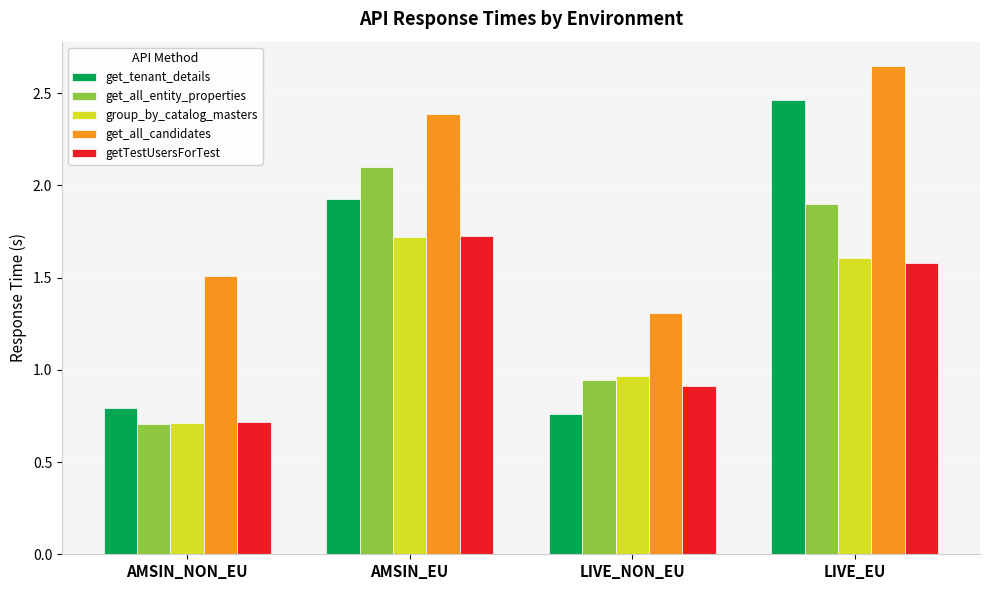

What is the sum of the get_all_entity_properties values at AMSIN_EU and LIVE_NON_EU?

3.0